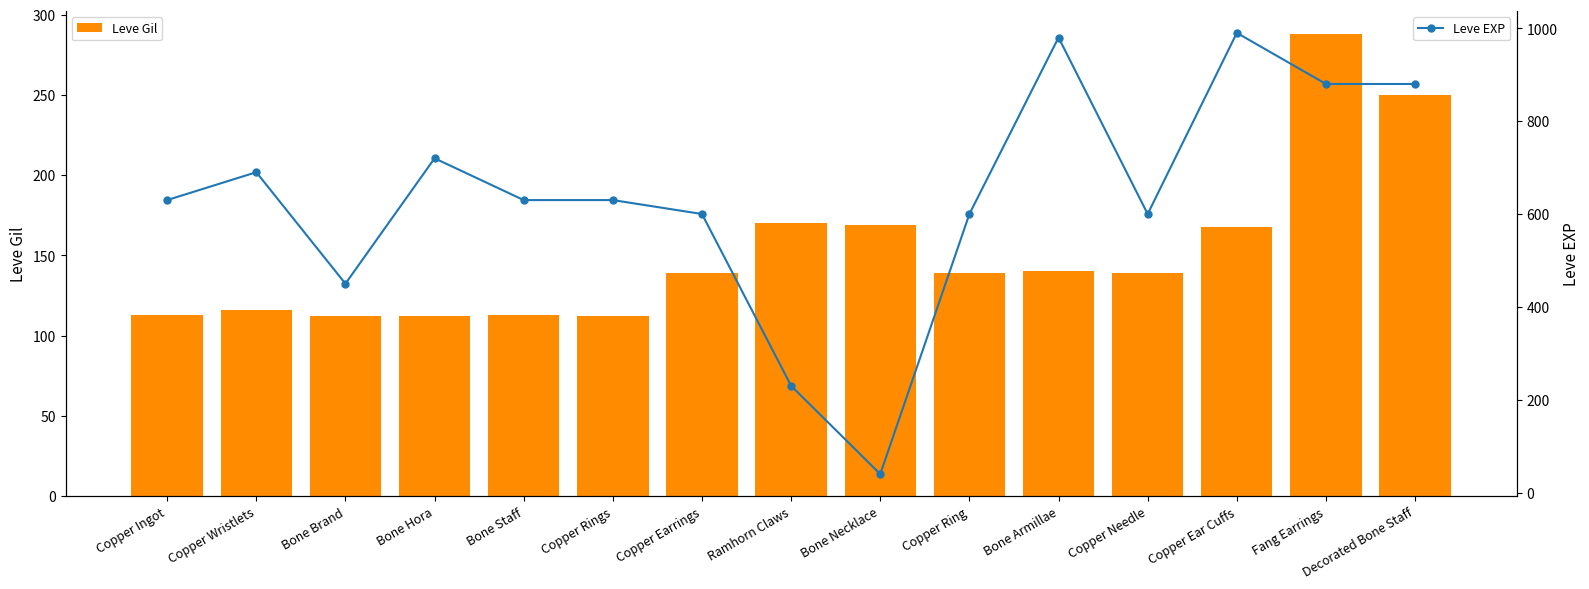

Rank the categories by Leve EXP value from lowest to highest.

Bone Necklace, Ramhorn Claws, Bone Brand, Copper Earrings, Copper Ring, Copper Needle, Copper Ingot, Bone Staff, Copper Rings, Copper Wristlets, Bone Hora, Fang Earrings, Decorated Bone Staff, Bone Armillae, Copper Ear Cuffs